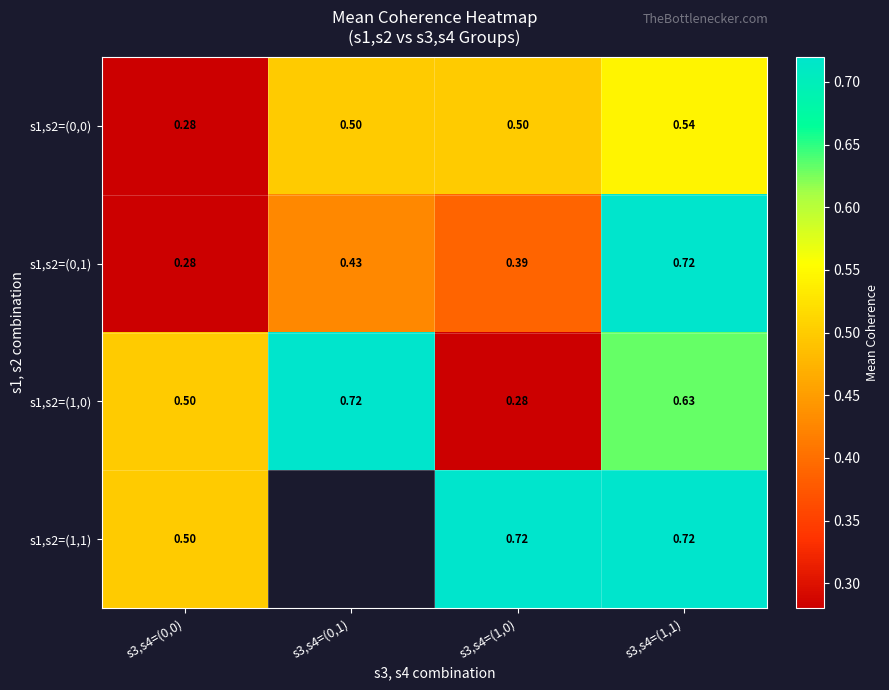

What is the sum of all s1,s2=(0,0) values?

1.8